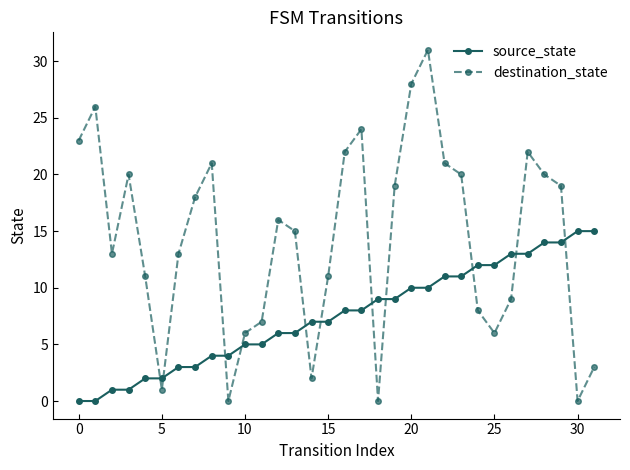

What is the sum of all source_state values?

240